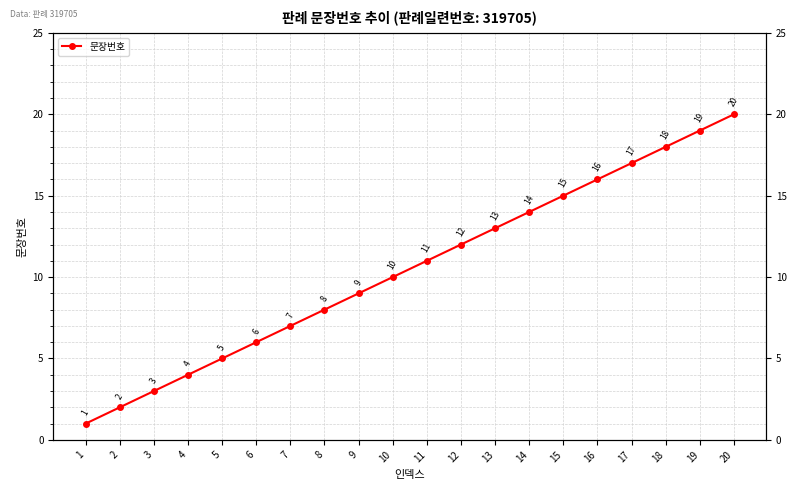

What value does the data have at 11, to the nearest 10?

10